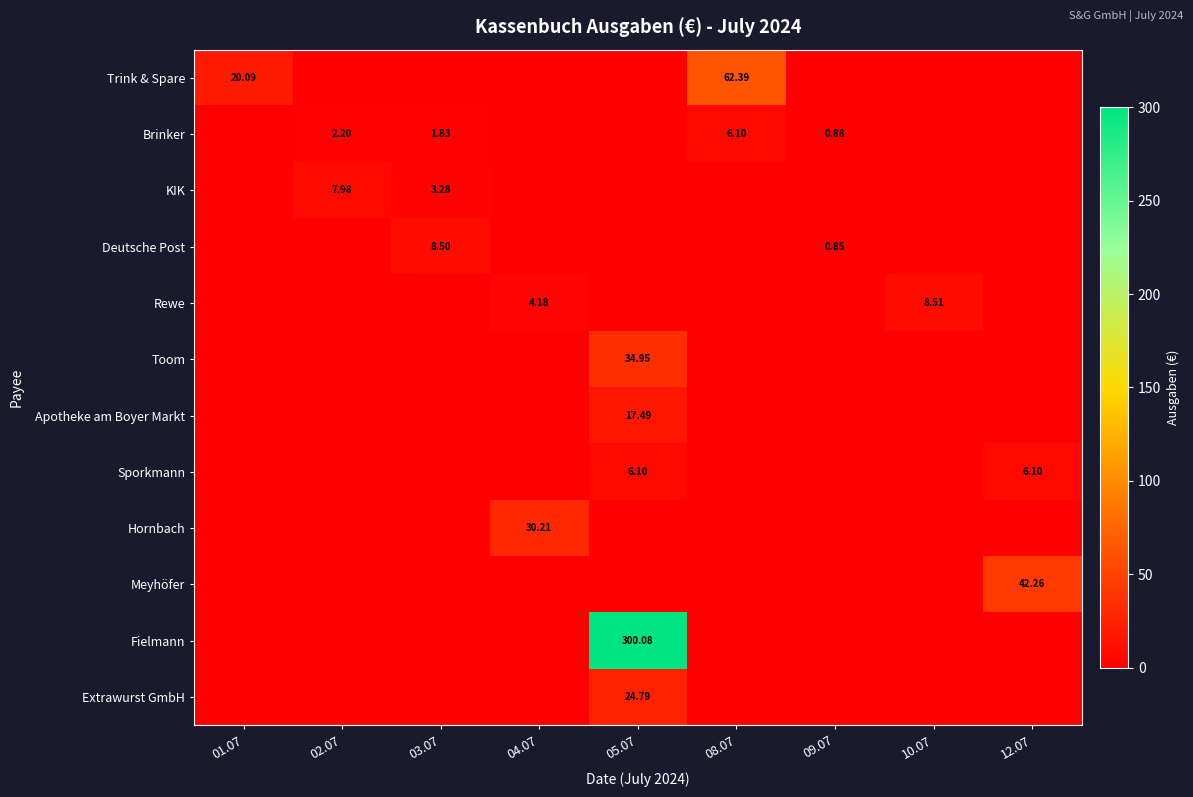

Between 08.07 and 12.07, which series saw the biggest shift?

Trink & Spare